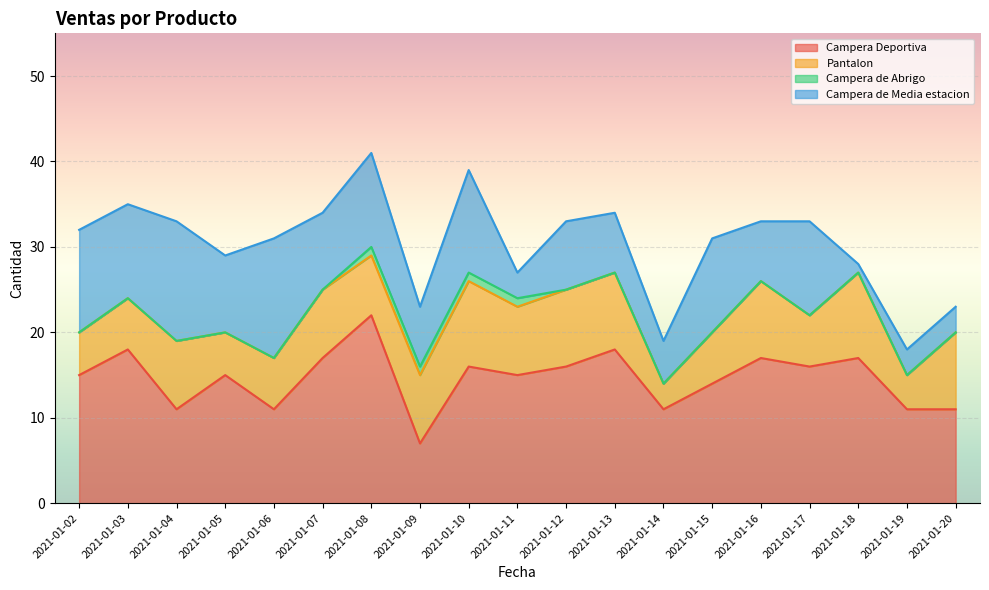

True or false: Pantalon has a value of 6 at 2021-01-10.

False